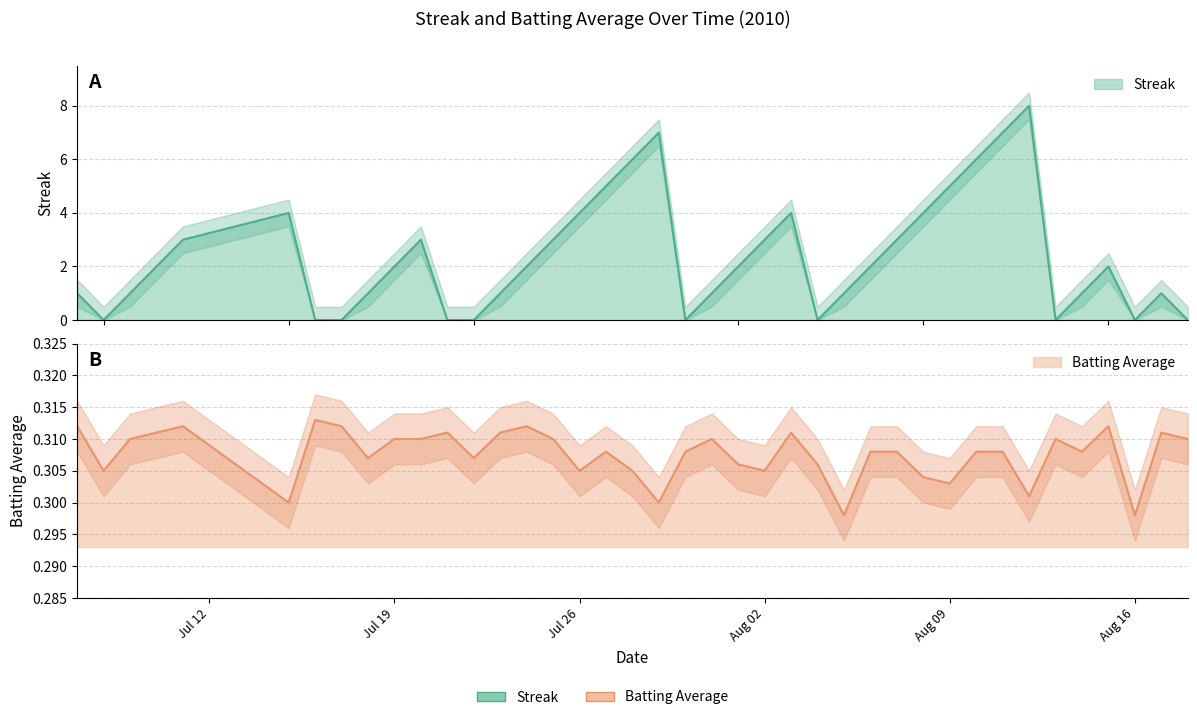

Which series ends up on top after the final intersection of streak and batting_avg?

batting_avg